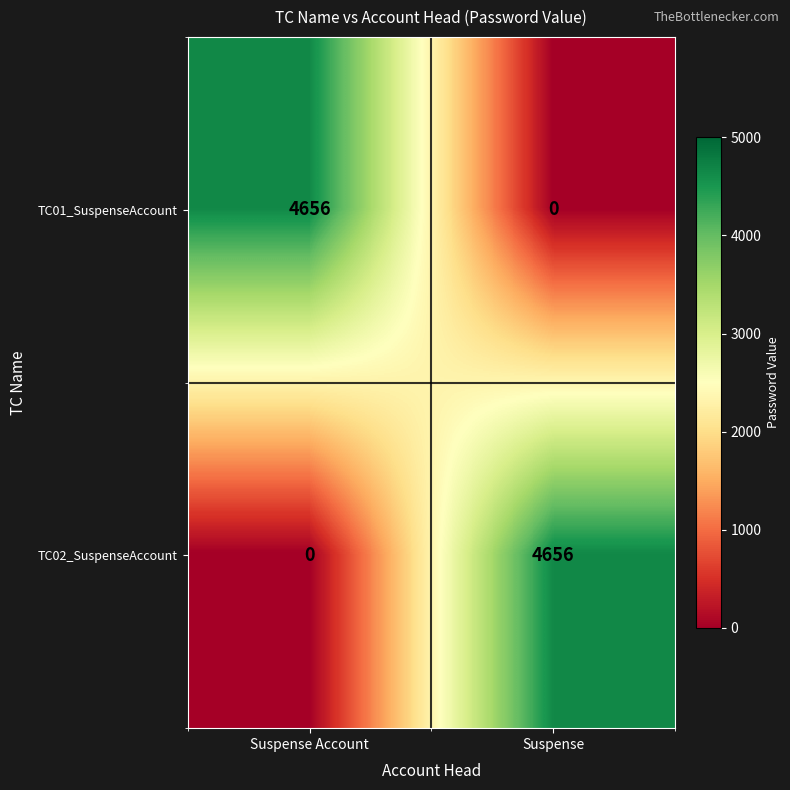

The value of TC01_SuspenseAccount at Suspense is -2094. True or false?

False